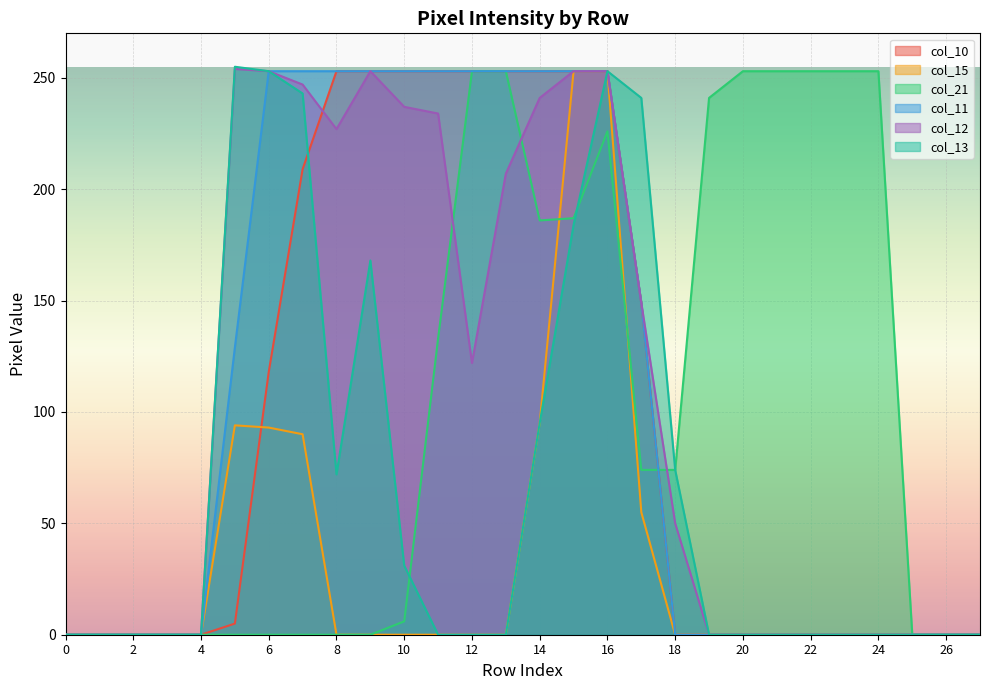

How many intersections are there between col_10 and col_12?

1